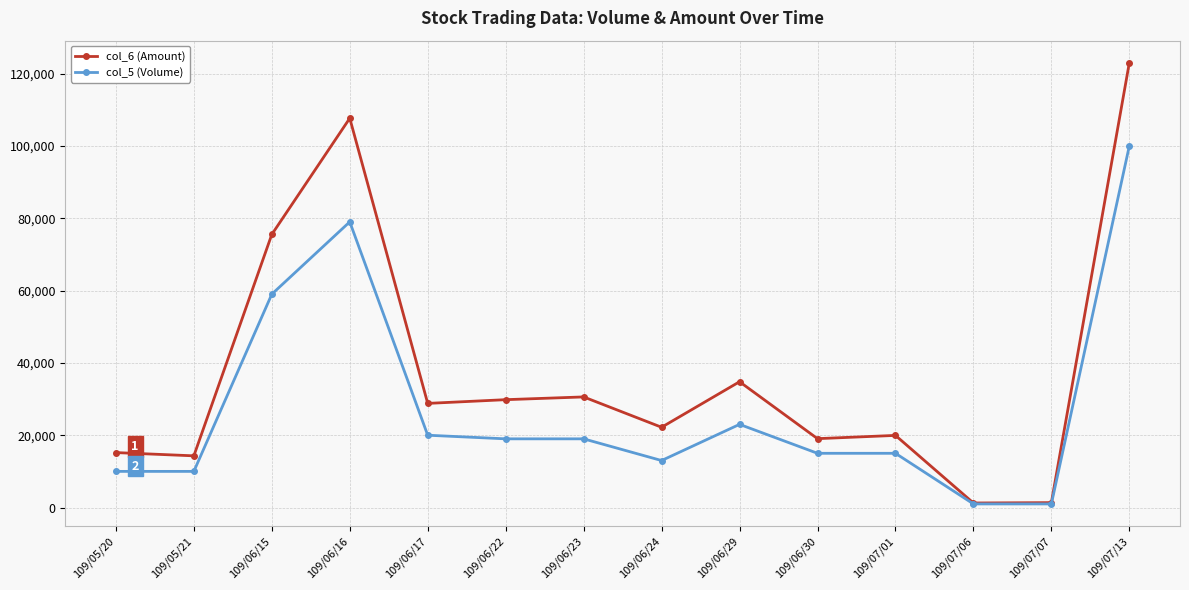

Which series has the largest total across all categories?

col_6 (Amount)